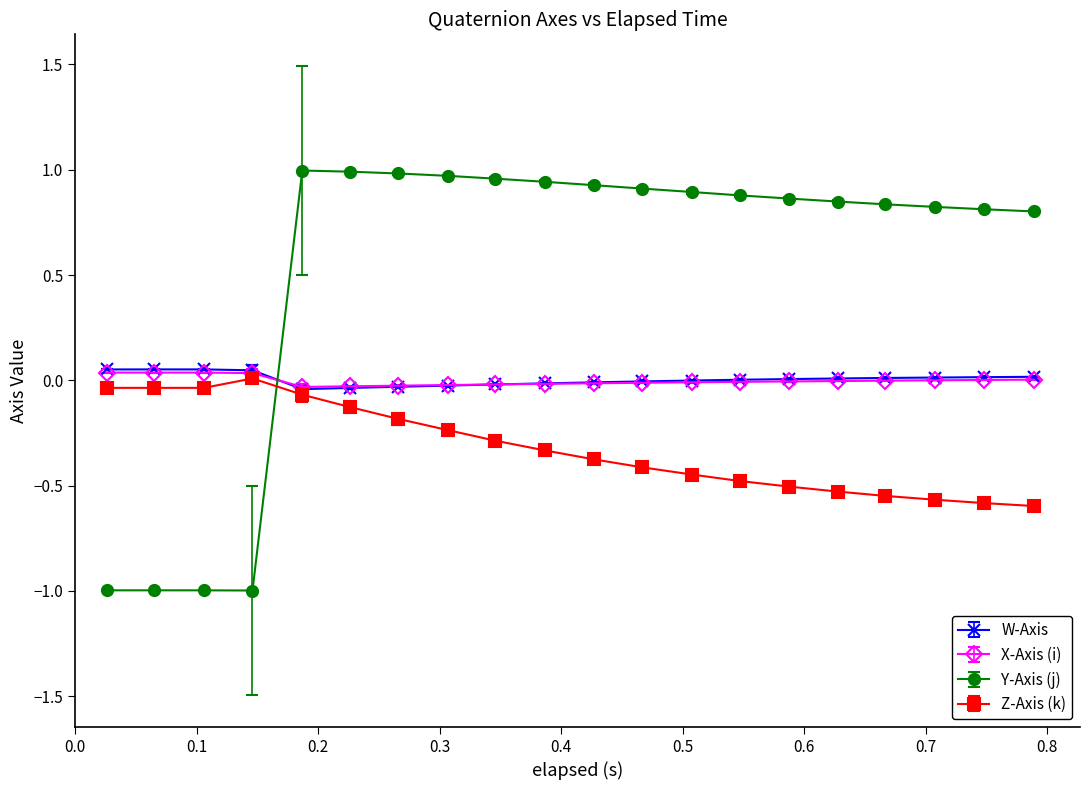

Which series has the largest total across all categories?

Y-Axis (j)